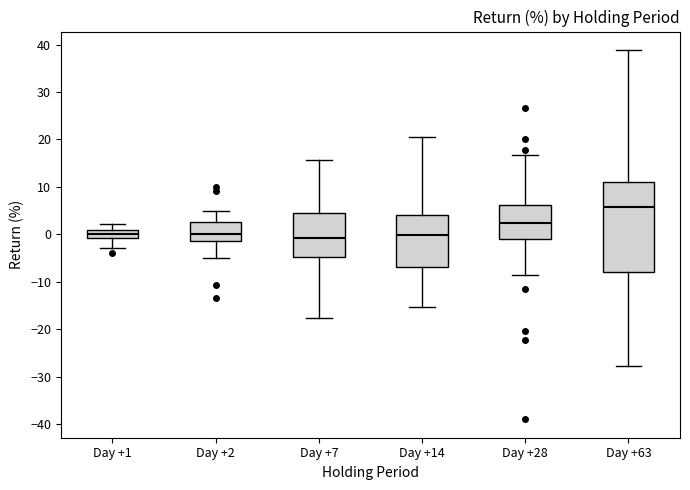

Reading left to right, read every box against the y-axis: the position of its median line, the range the box covers, and the ends of its whiskers. The values are not printed on the chart, so give them approximately, as read against the axis.

Day +1: median 0, box -1 to 1, whiskers -3 to 2
Day +2: median 0, box -1 to 3, whiskers -5 to 5
Day +7: median -1, box -5 to 4, whiskers -18 to 16
Day +14: median 0, box -7 to 4, whiskers -15 to 21
Day +28: median 2, box -1 to 6, whiskers -9 to 17
Day +63: median 6, box -8 to 11, whiskers -28 to 39